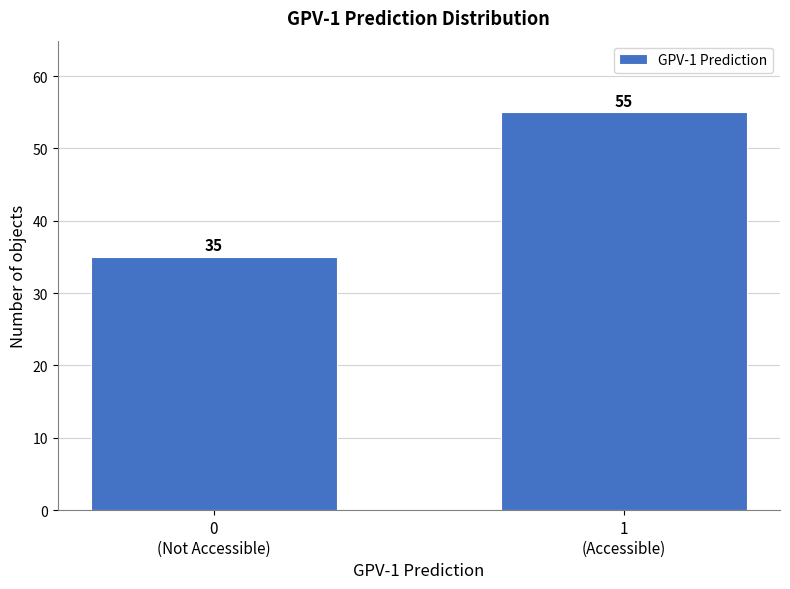

Reading left to right, transcribe all the data shown in this chart.

35	55